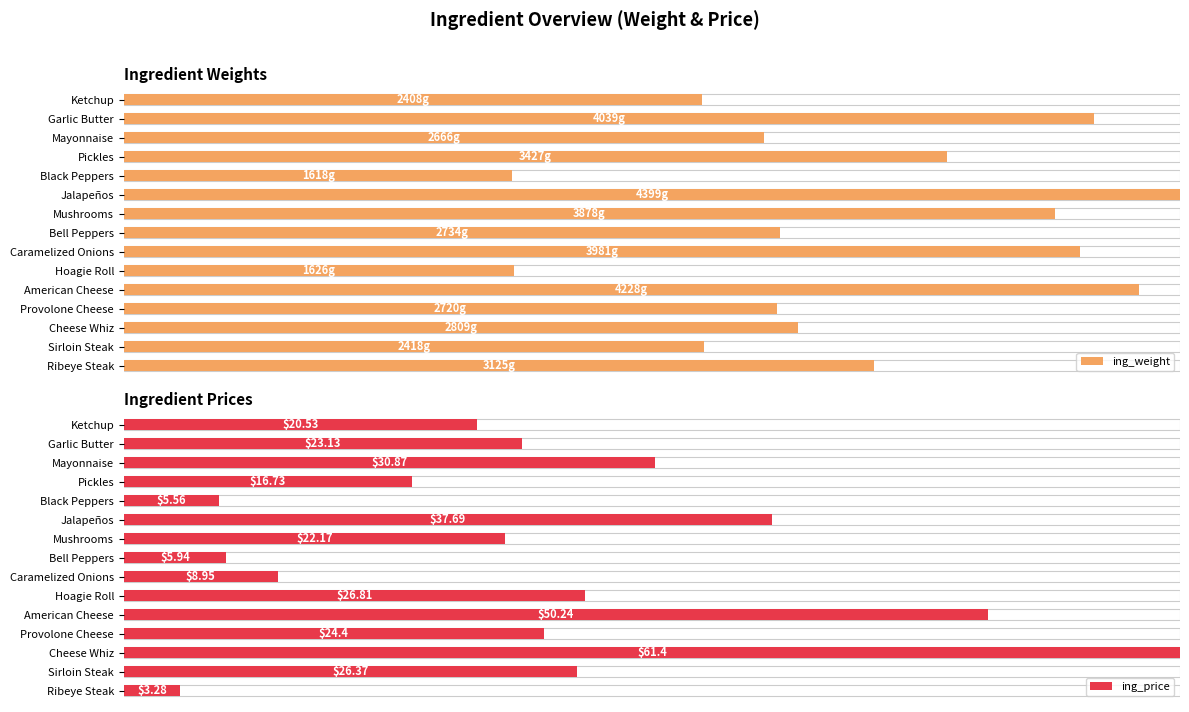

Which has a higher value, Jalapeños or Mayonnaise?

Jalapeños